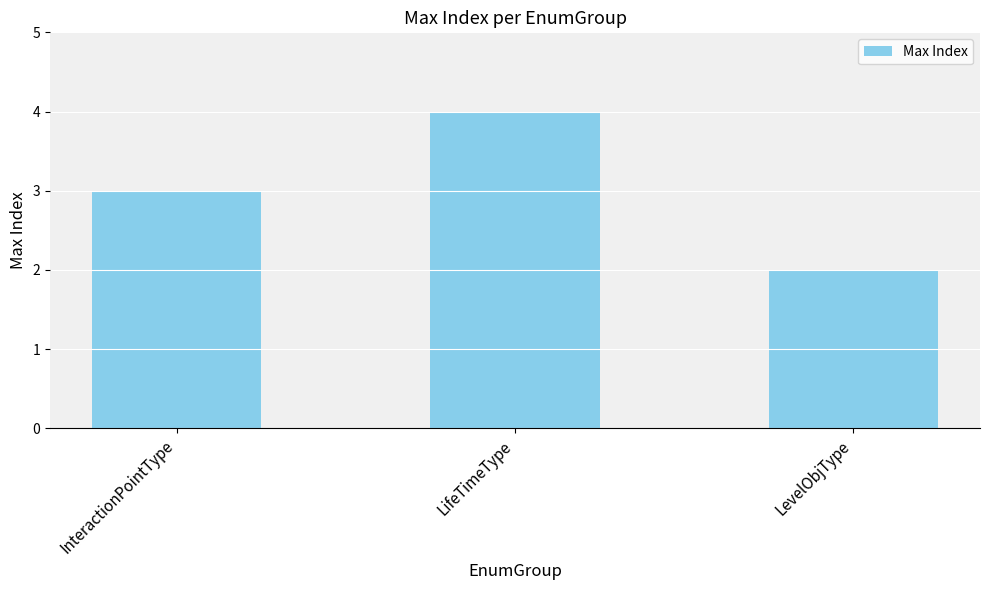

Rank the categories by value from lowest to highest.

LevelObjType, InteractionPointType, LifeTimeType